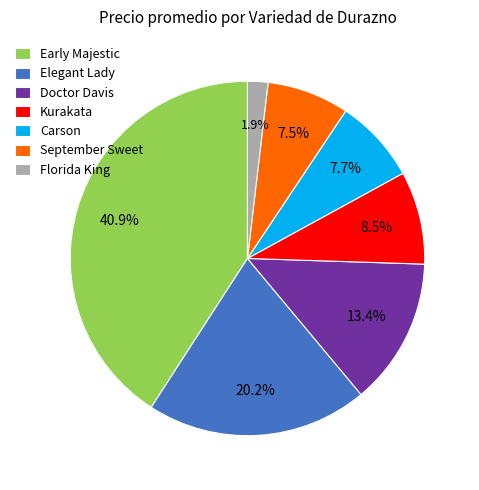

Which has a higher value, Elegant Lady or Doctor Davis?

Elegant Lady